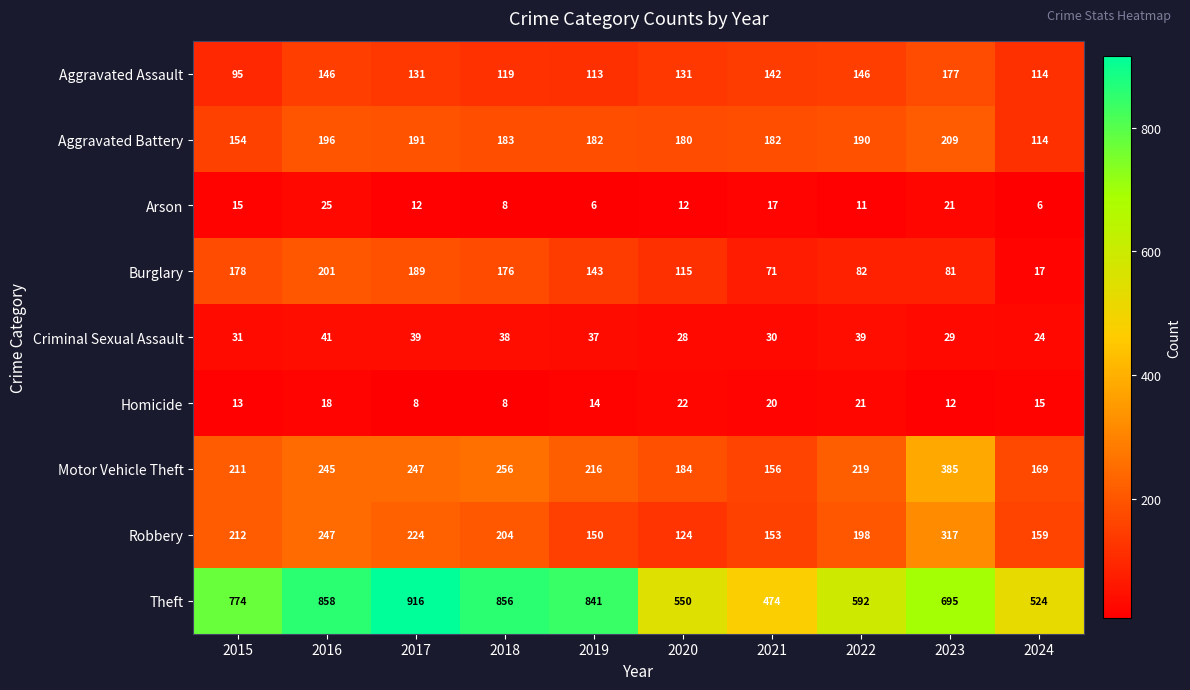

At how many categories does at least one series exceed 616?

6